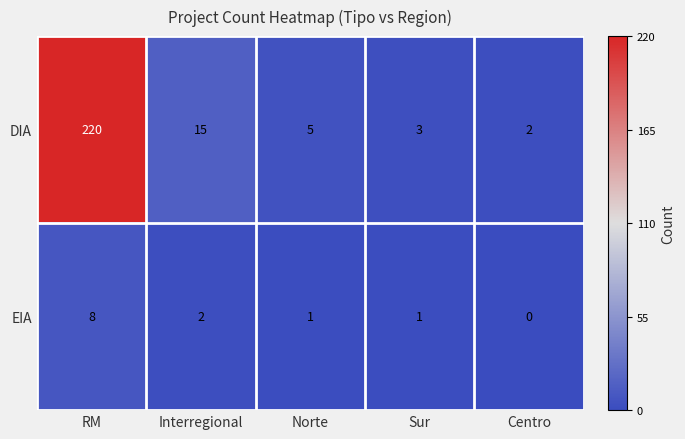

List the labels in order of DIA value, smallest first.

Centro, Sur, Norte, Interregional, RM